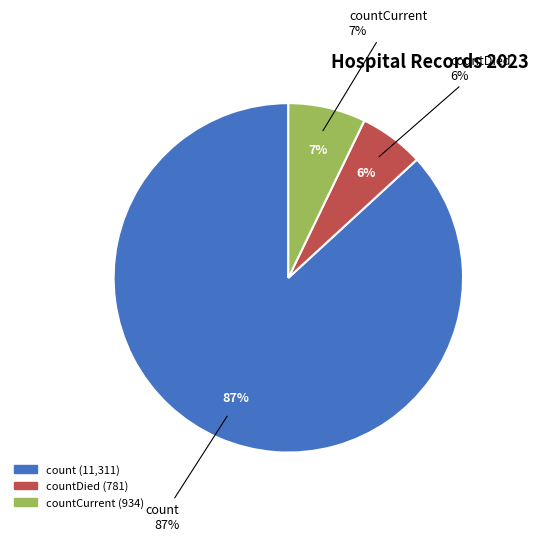

Combined, do countCurrent and count account for over 50%?

Yes